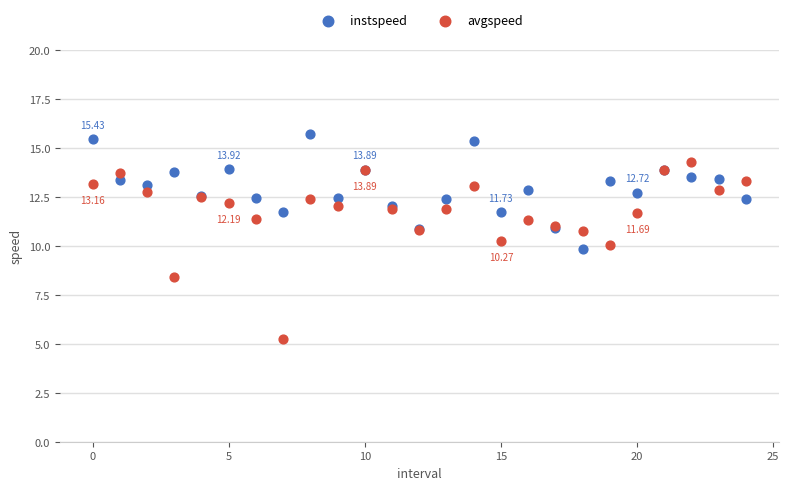

Which series reaches the maximum Y coordinate?

instspeed